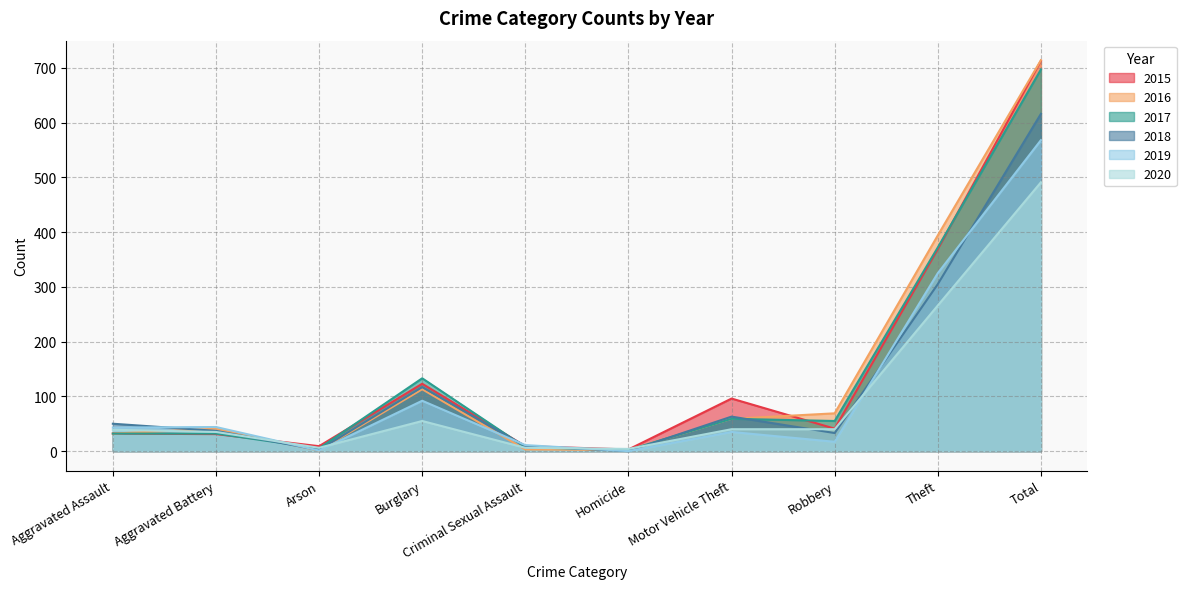

How many categories are shown in the chart?

10